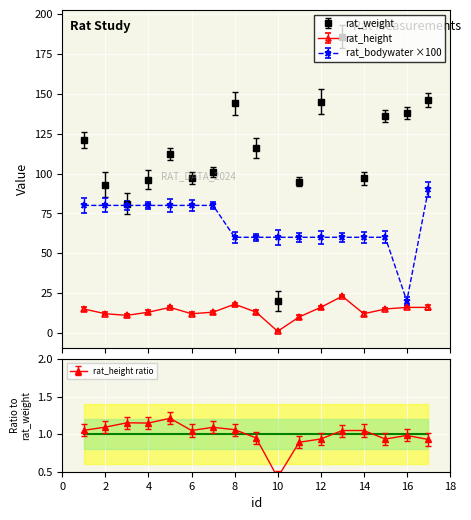

How many data points in rat_weight are above 112?

8